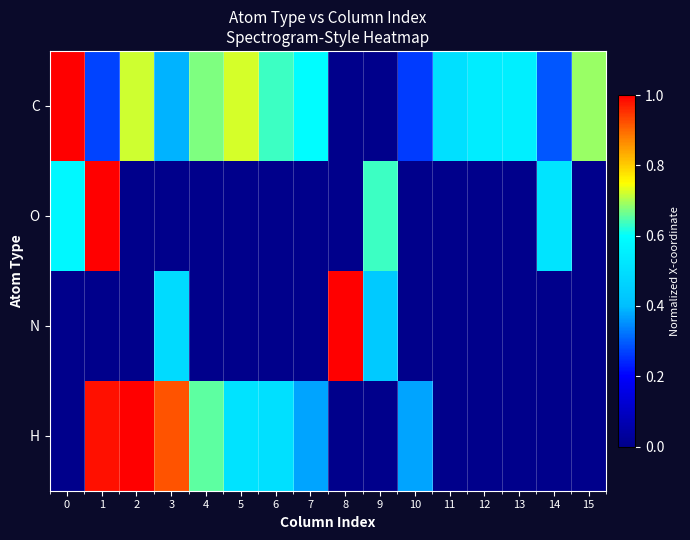

Reading right to left, list all the values displayed in this chart.

H: 15=0.0	14=0.0	13=0.0	12=0.0	11=0.0	10=0.4	9=0.0	8=0.0	7=0.4	6=0.5	5=0.5	4=0.7	3=0.9	2=1.0	1=1.0	0=0.0
N: 15=0.0	14=0.0	13=0.0	12=0.0	11=0.0	10=0.0	9=0.4	8=1.0	7=0.0	6=0.0	5=0.0	4=0.0	3=0.5	2=0.0	1=0.0	0=0.0
O: 15=0.0	14=0.5	13=0.0	12=0.0	11=0.0	10=0.0	9=0.6	8=0.0	7=0.0	6=0.0	5=0.0	4=0.0	3=0.0	2=0.0	1=1.0	0=0.6
C: 15=0.7	14=0.3	13=0.6	12=0.5	11=0.5	10=0.3	9=0.0	8=0.0	7=0.6	6=0.6	5=0.7	4=0.7	3=0.4	2=0.7	1=0.3	0=1.0